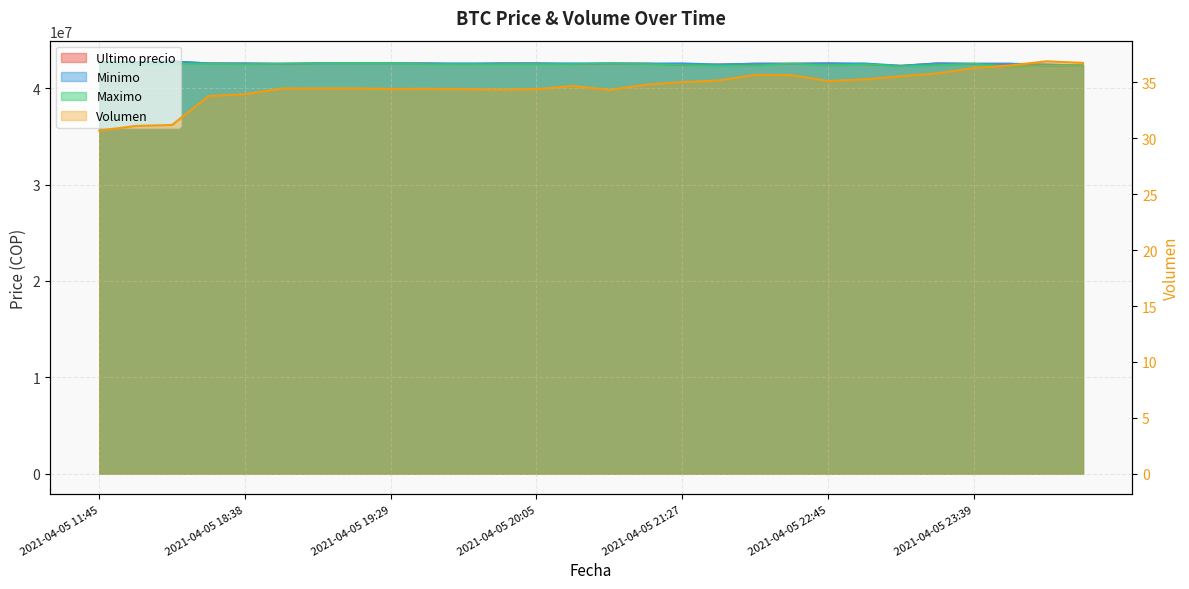

Is the value of Maximo at 2021-04-05 21:27 greater than the value of Minimo at 2021-04-05 18:38?

No